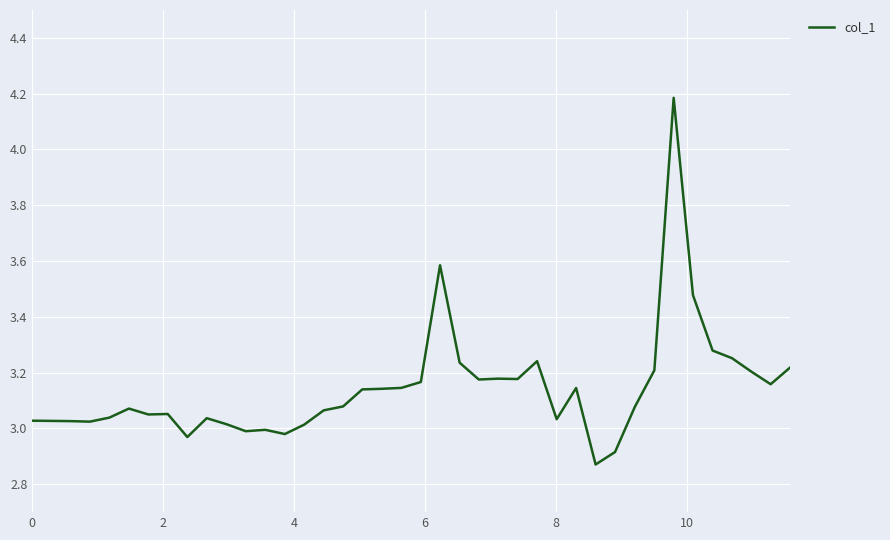

What is the difference between the maximum and minimum values?

1.3